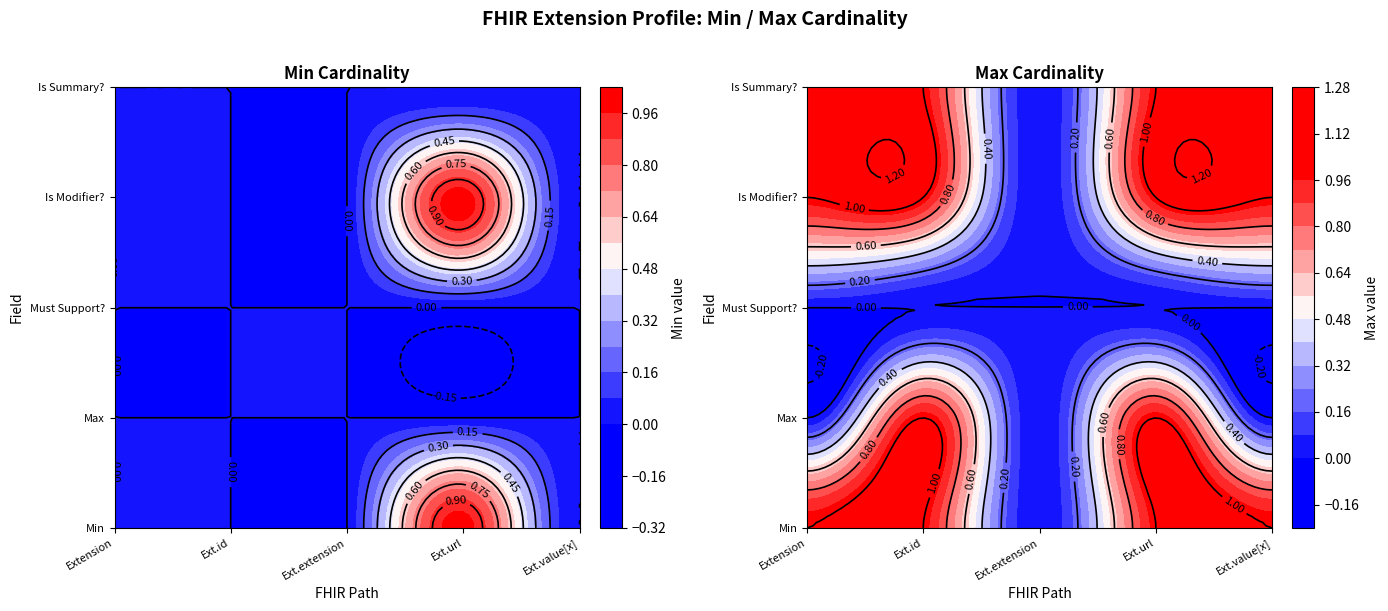

At which category is the sum across all series the highest?

3